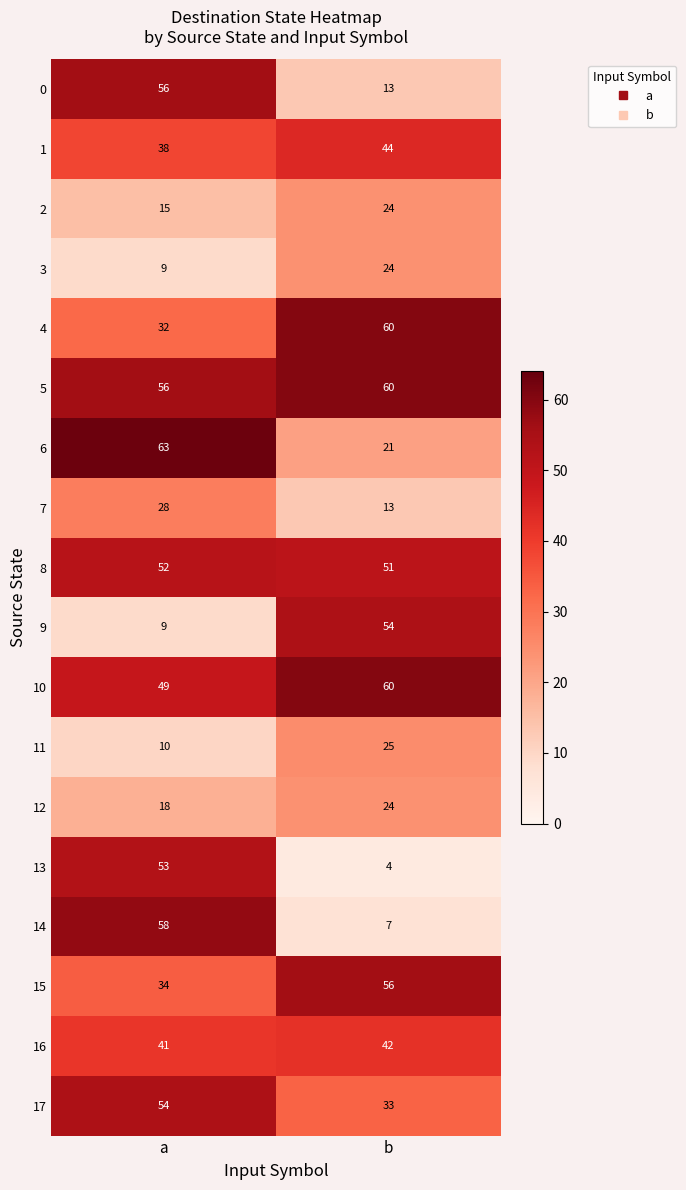

At which label is 16 closest to 41?

a